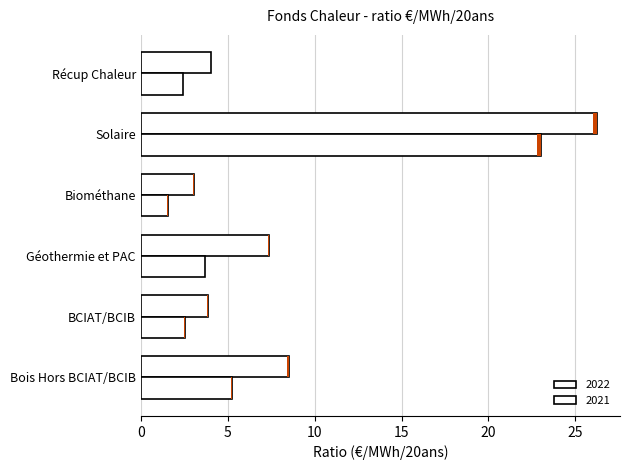

Is the value of Solaire at 2021 greater than the value of Géothermie et PAC at 2021?

Yes